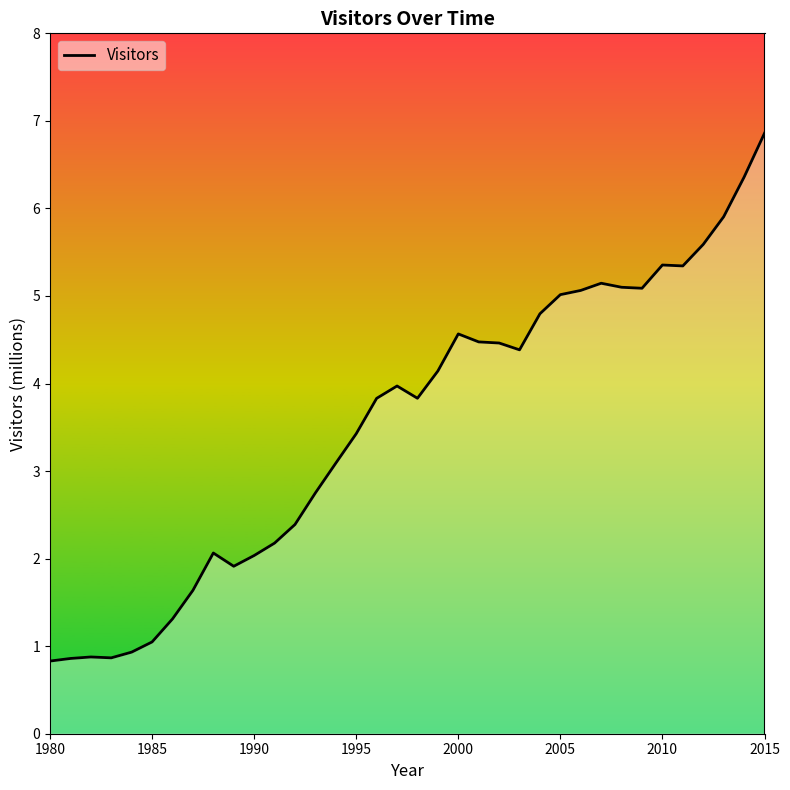

How many lines are shown in the chart?

1